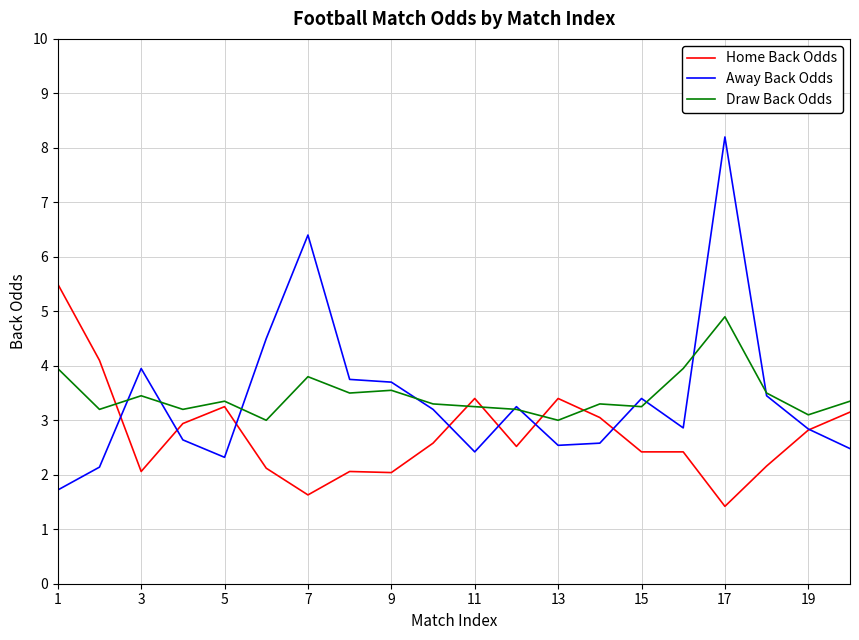

What is the minimum value for Home Back Odds?

1.4